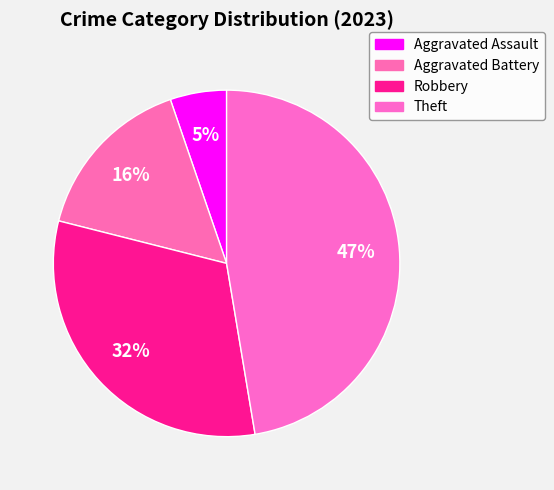

True or false: Theft accounts for 57% of the total.

False